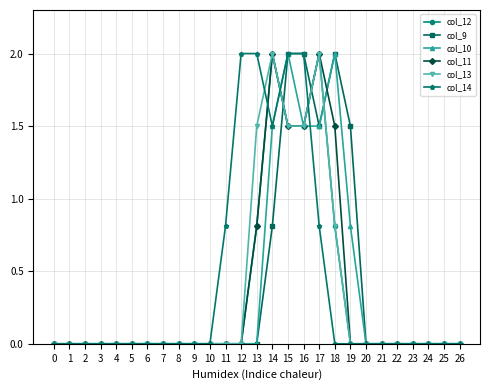

What is the greatest value displayed?

2.0